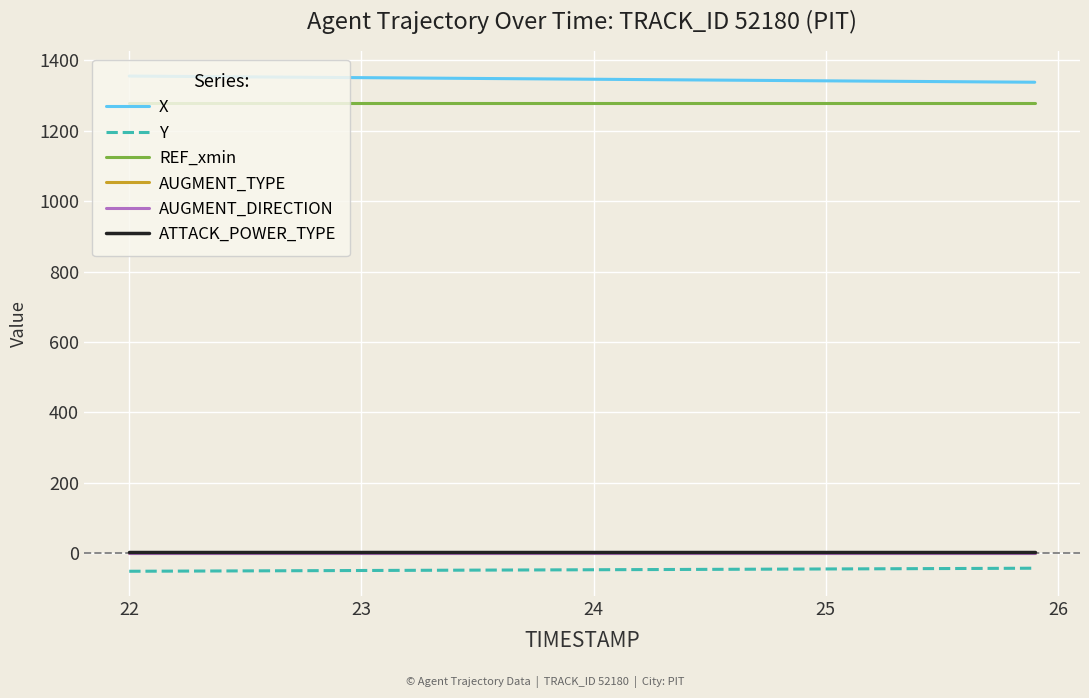

Does the chart have visible grid lines?

Yes